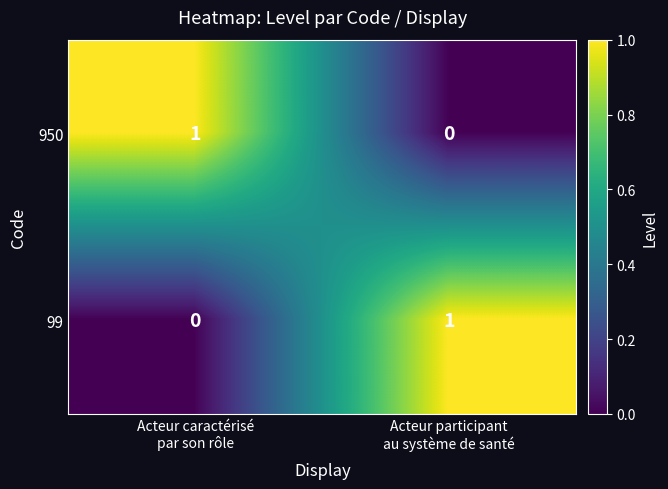

What is the spread (max minus min) of values at Acteur participant
au système de santé?

1